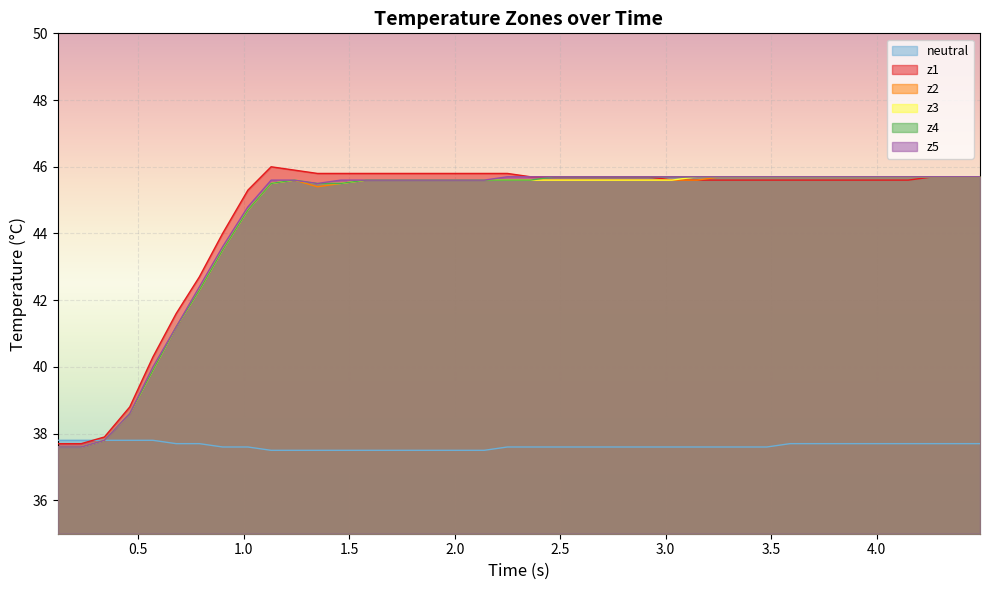

What is the greatest value displayed?

46.0